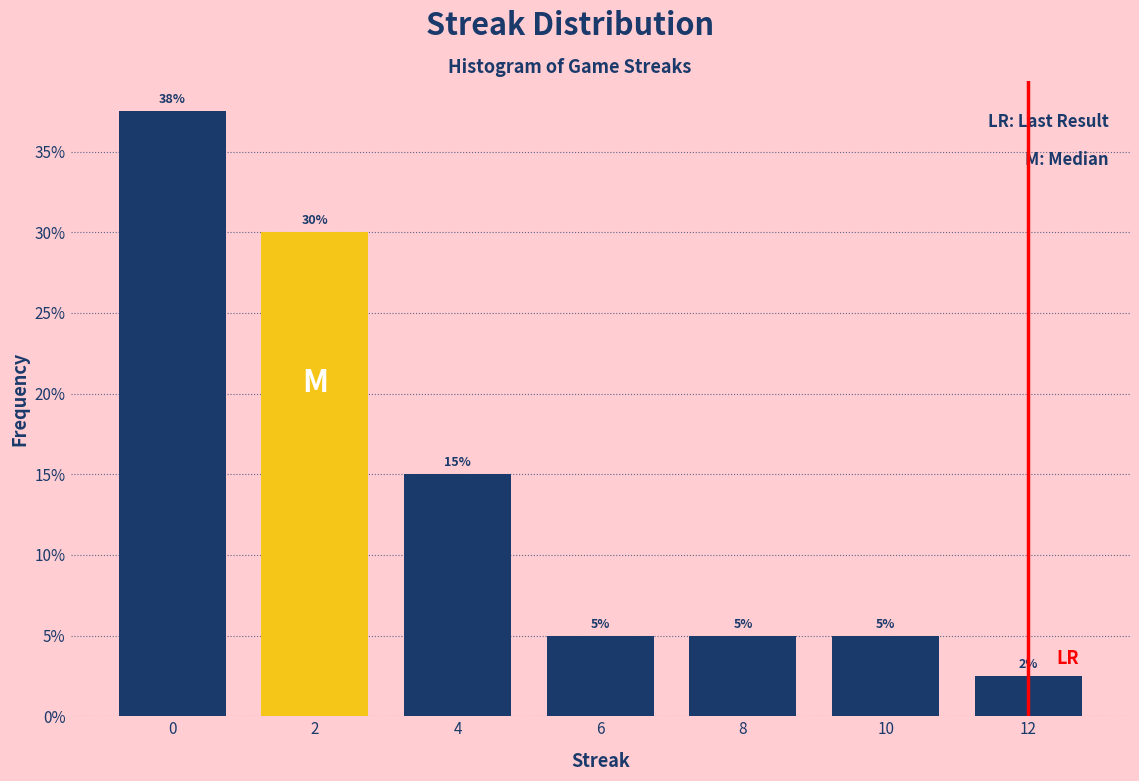

The value at 6 is 5.0. True or false?

True